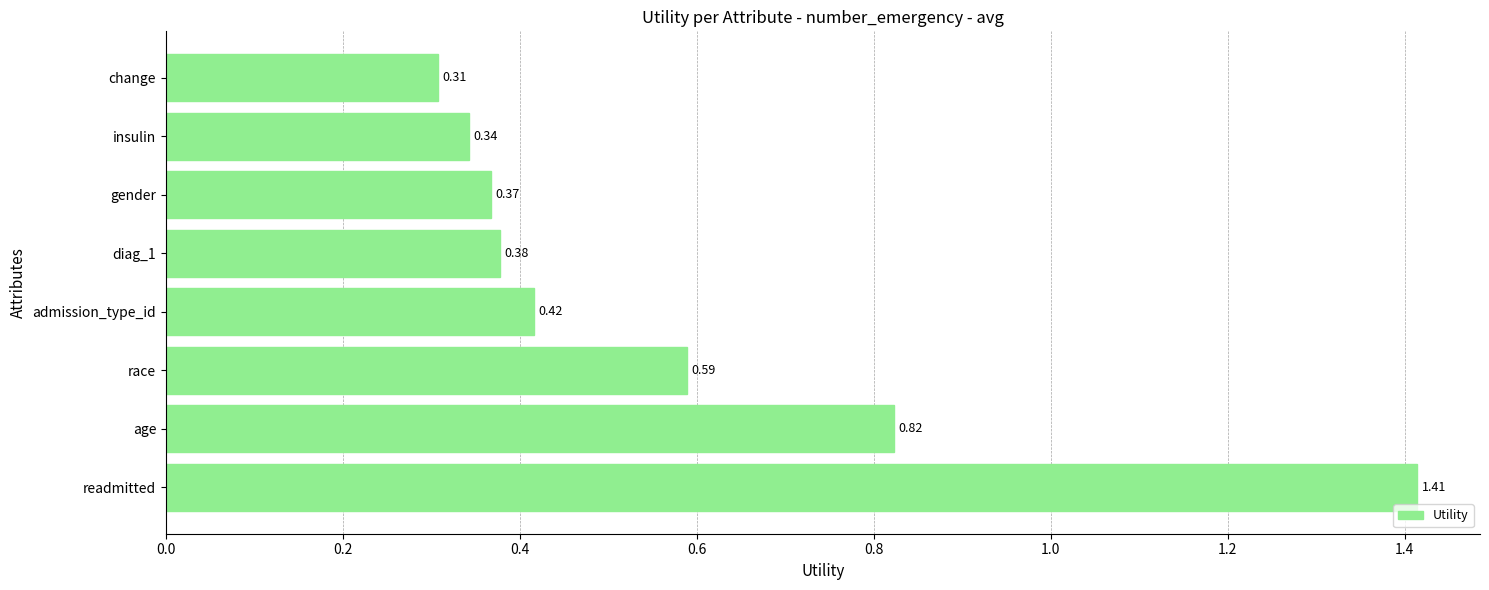

Which category has the highest value across all series?

readmitted